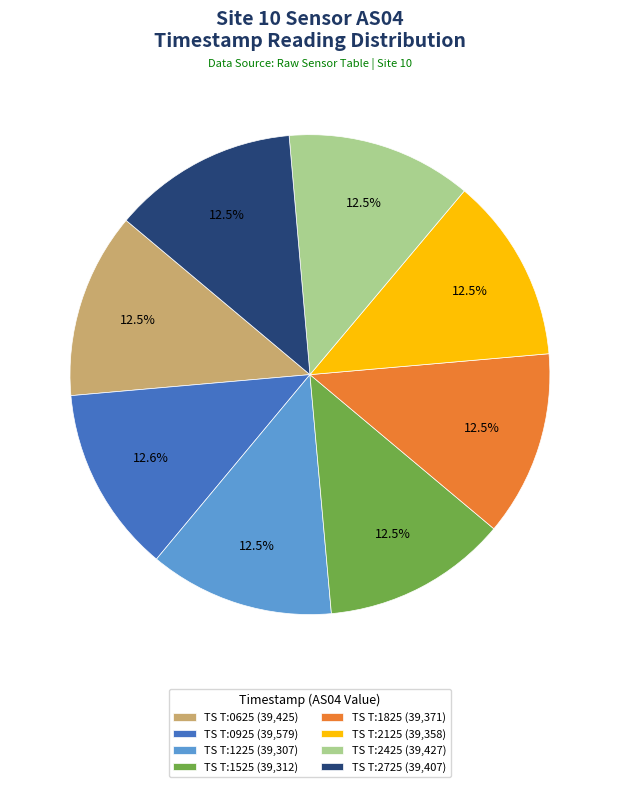

Do TS T:2425 (39,427) and TS T:2125 (39,358) together represent more than half of the pie?

No